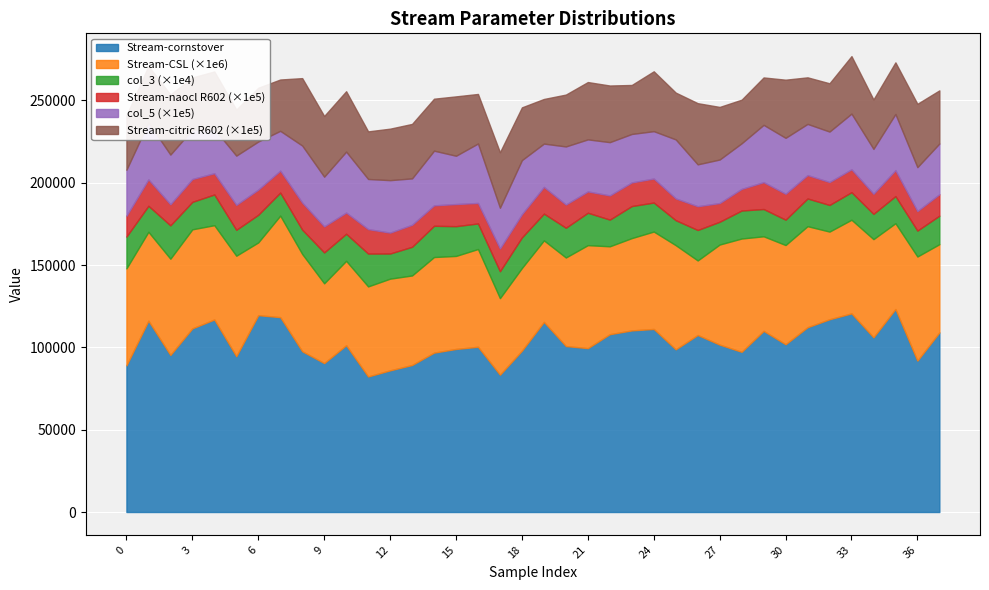

What is the total value across all series at 12?

232813.8